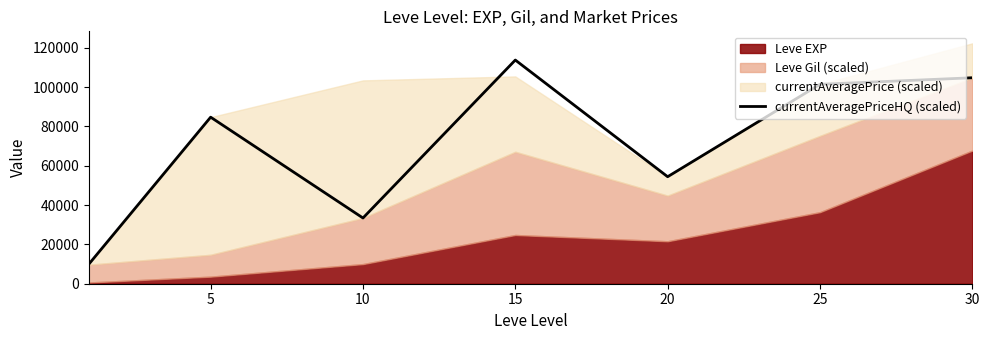

The value of currentAveragePriceHQ (scaled) at 15 is 39081.9. True or false?

False